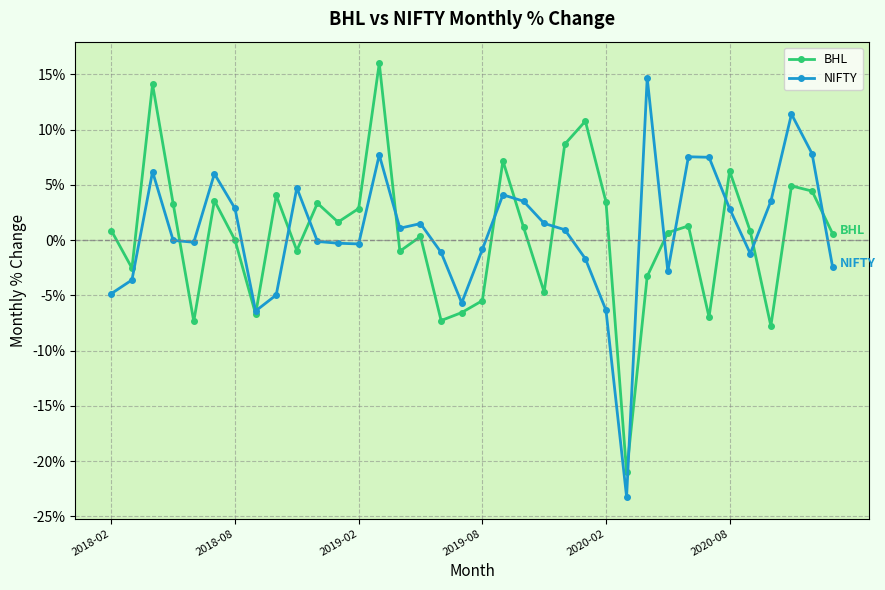

True or false: NIFTY and BHL intersect in this chart.

True